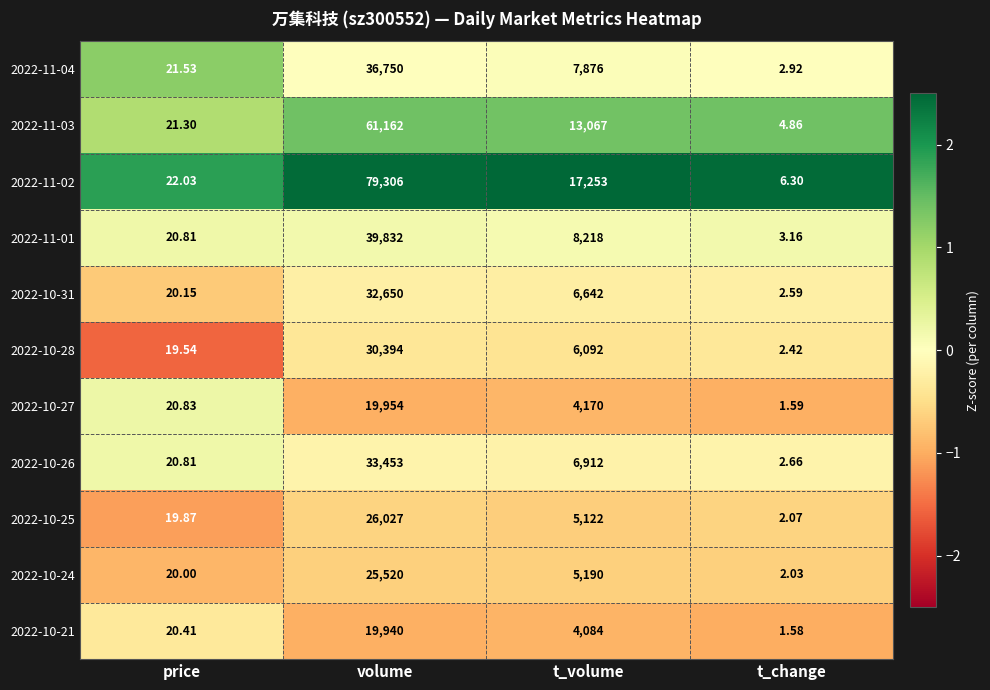

Where is 2022-10-24 nearest to the value 12761?

t_volume